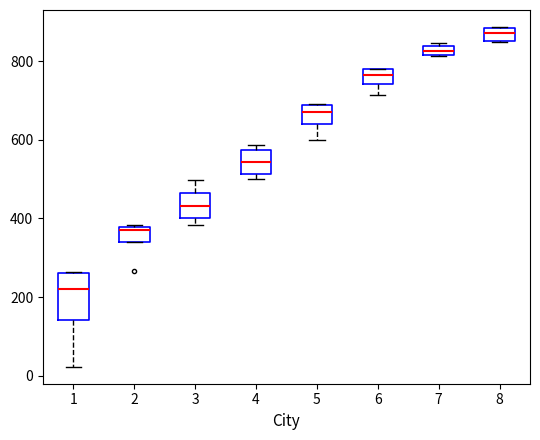

Which box's median line is the lowest?

1